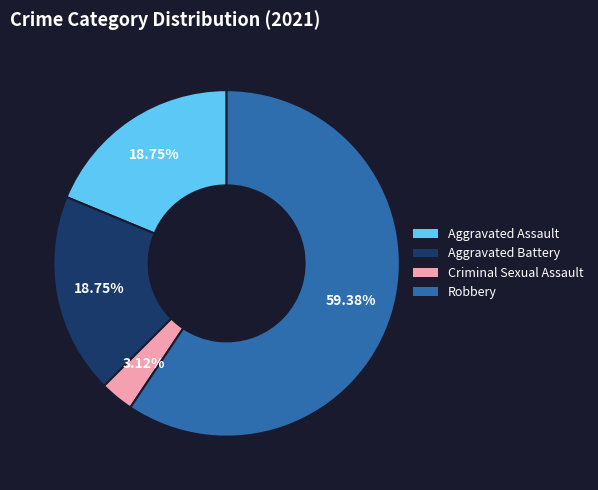

Combined, do Aggravated Assault and Criminal Sexual Assault account for over 50%?

No